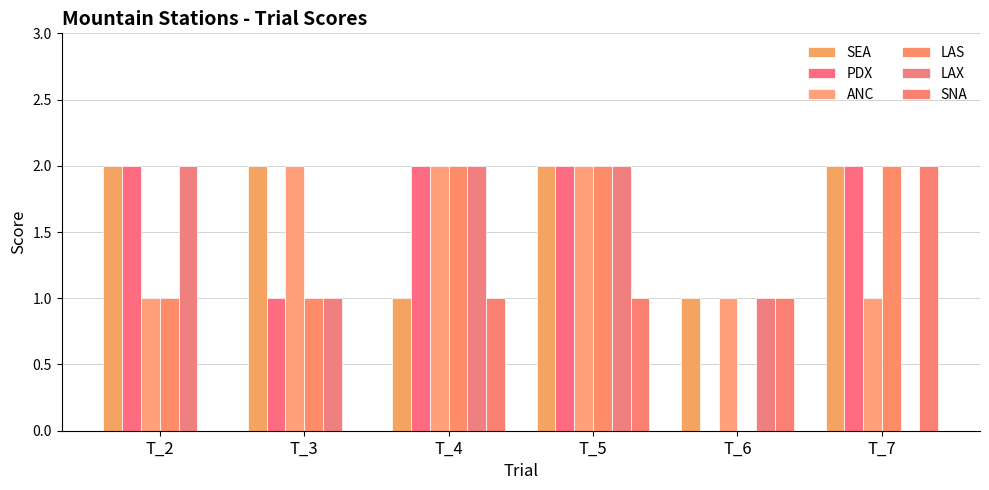

At how many categories does at least one series exceed 1?

5